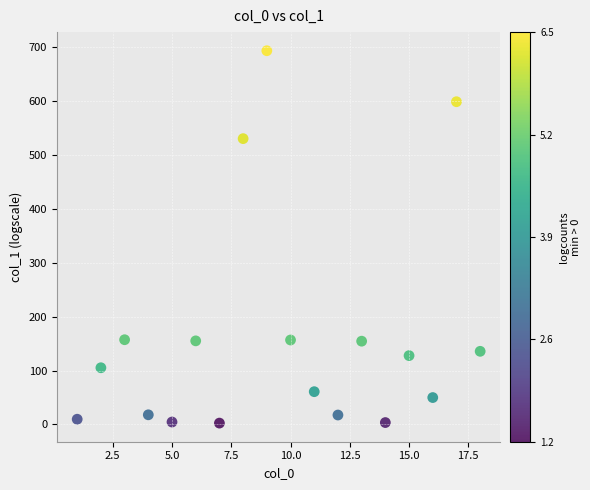

What is the range of Y values (max minus min)?

690.9